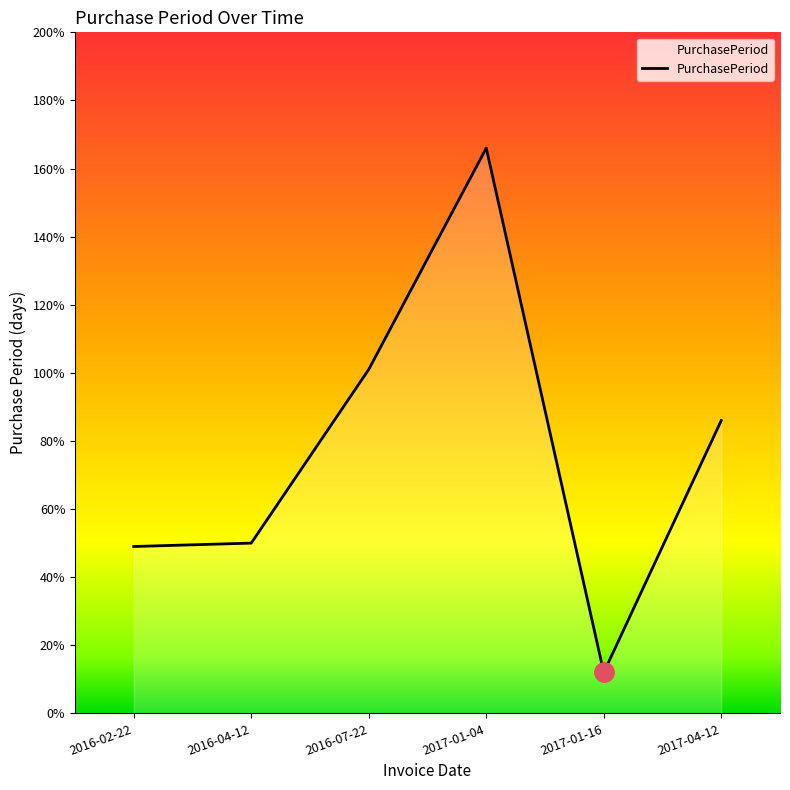

At which label does the data first exceed 86?

2016-07-22